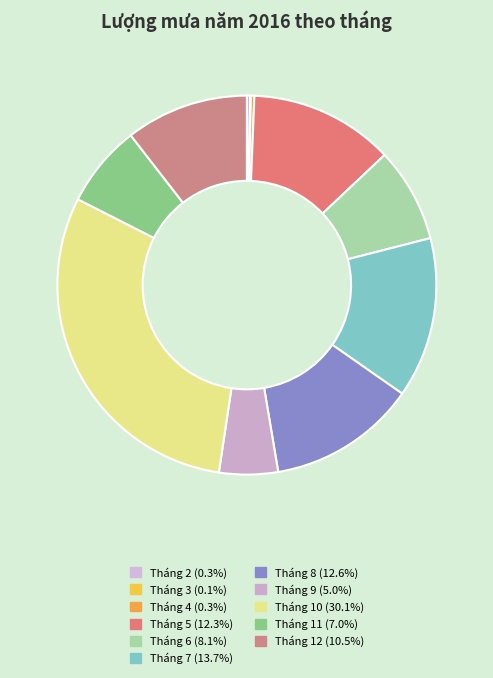

To the nearest percent, what is the average slice percentage?

9%